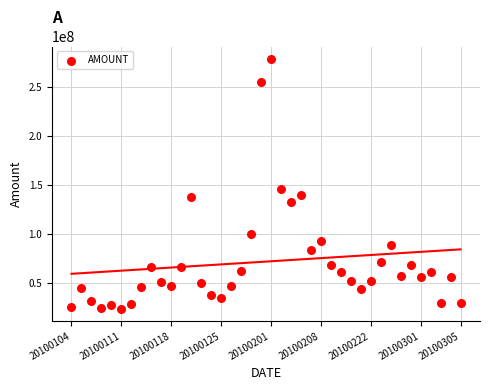

What Y value in the scatter plot is closest to 151069830?

145549550